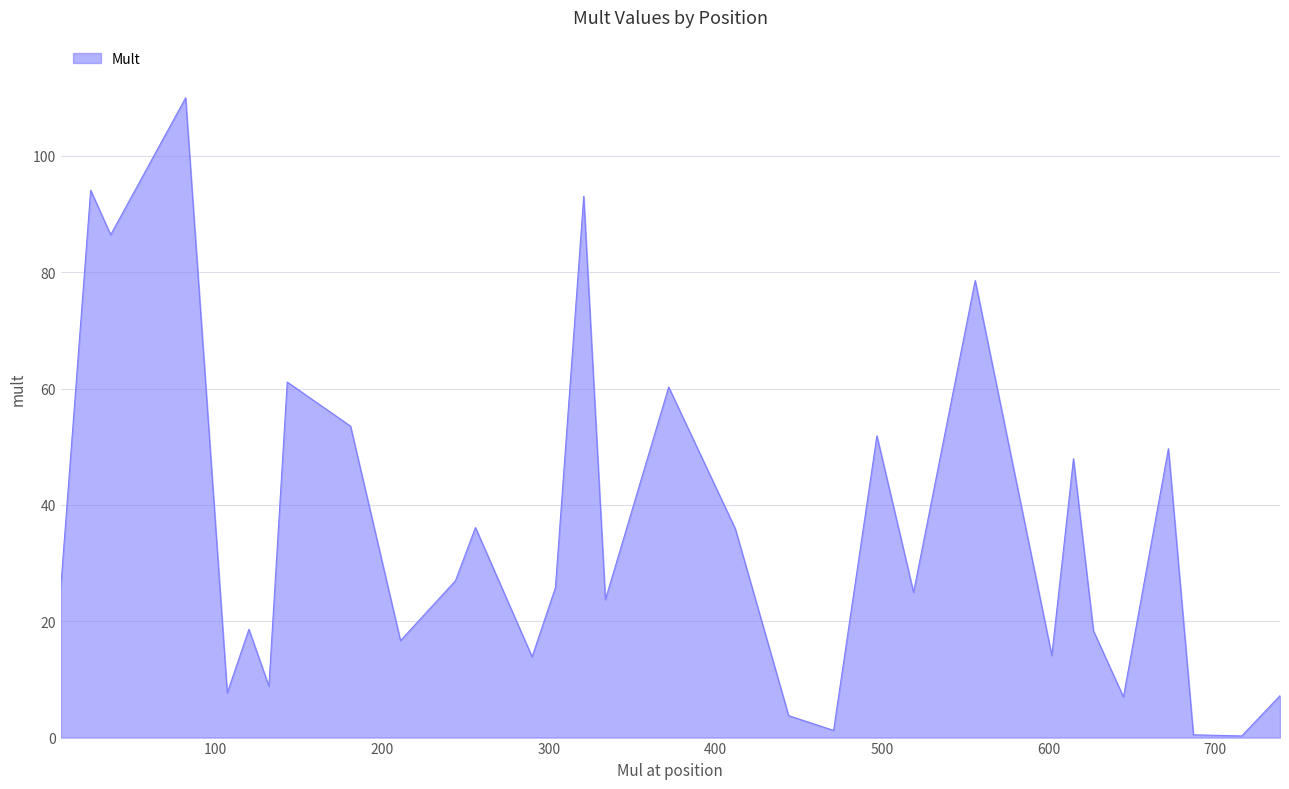

What is the difference between the maximum and minimum values?

109.7